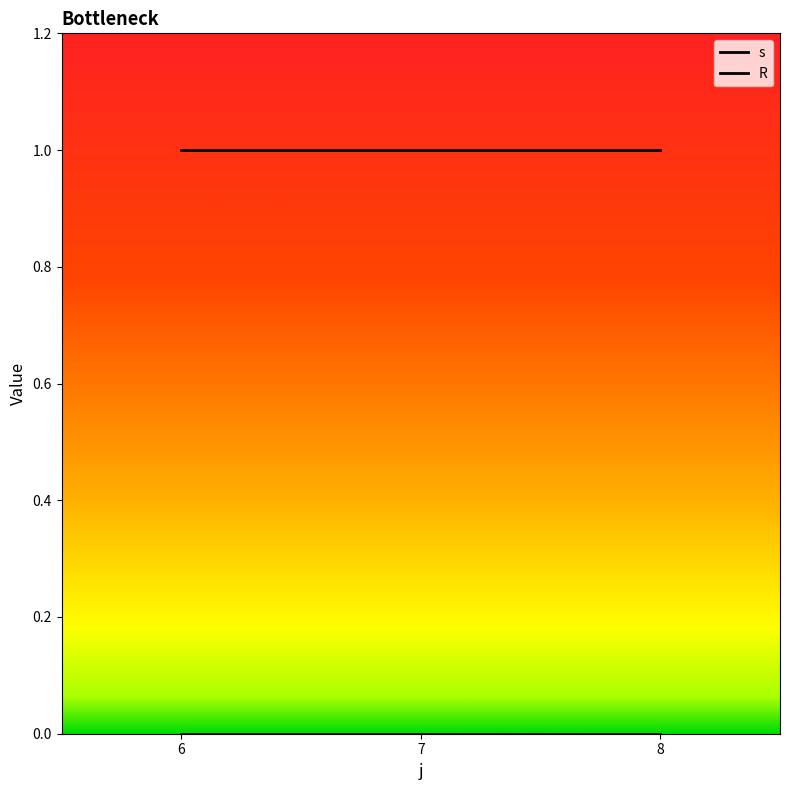

Which has a higher value, 7 or 8?

7